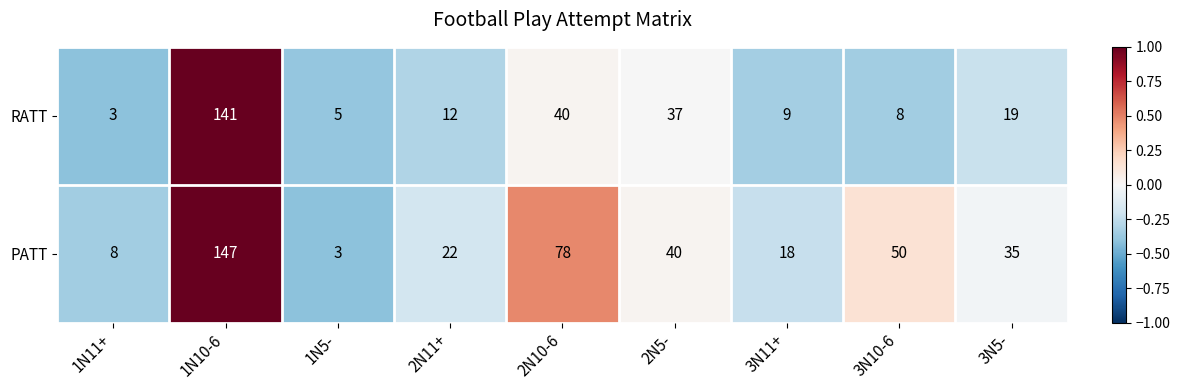

The RATT series shows 19 at 3N5-. True or false?

True